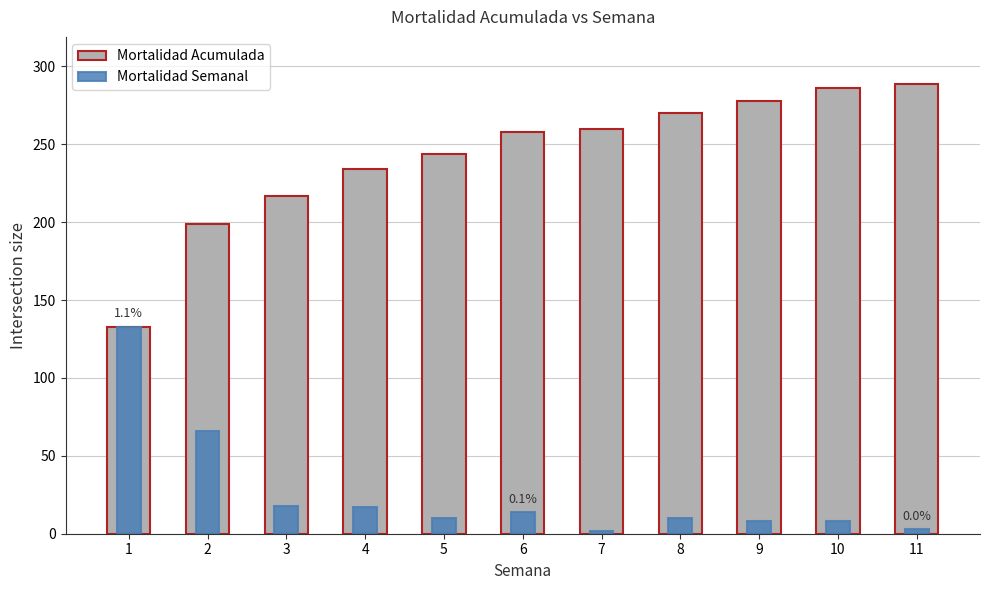

True or false: Mortalidad Semanal has a value of 38 at 1.

False